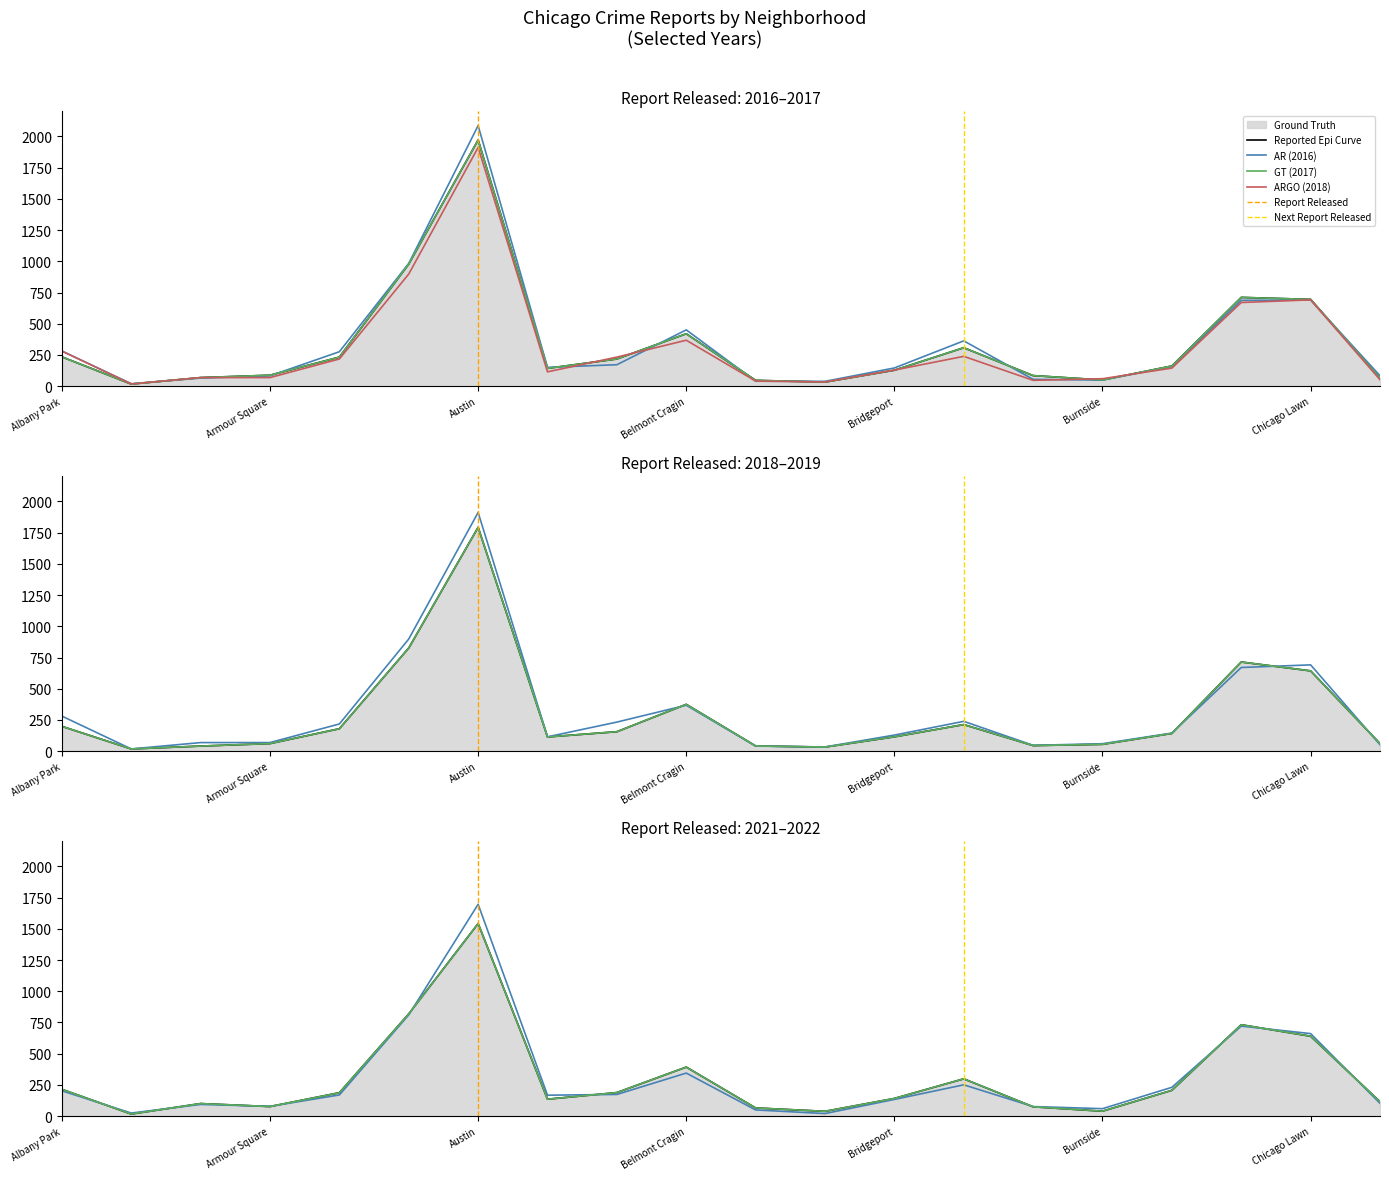

Reading left to right, list all the values displayed in this chart.

2017: 235	17	69	88	233	978	1971	143	218	420	47	33	128	308	85	50	162	711	695	63
2016: 282	20	65	83	276	983	2086	151	172	451	40	39	146	363	55	49	157	687	690	84
2021: 203	25	94	79	170	811	1696	168	174	345	50	21	134	251	77	60	231	721	661	103
2018: 281	18	69	69	218	898	1911	115	233	368	41	34	129	239	47	60	145	670	691	52
2019: 199	18	41	61	180	826	1792	114	156	375	42	33	115	213	45	55	142	714	643	61
2022: 215	17	101	77	188	819	1542	136	189	393	66	39	142	299	75	40	207	732	640	116